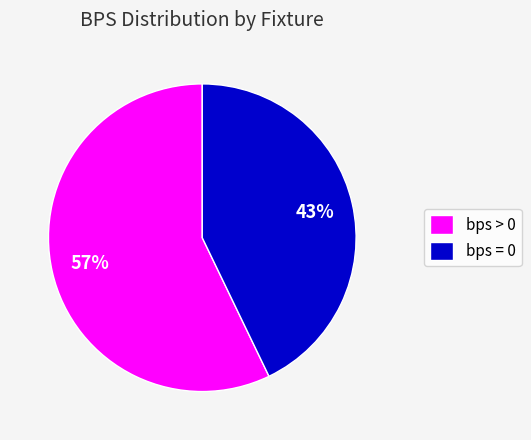

Rank the categories by value from lowest to highest.

bps = 0, bps > 0